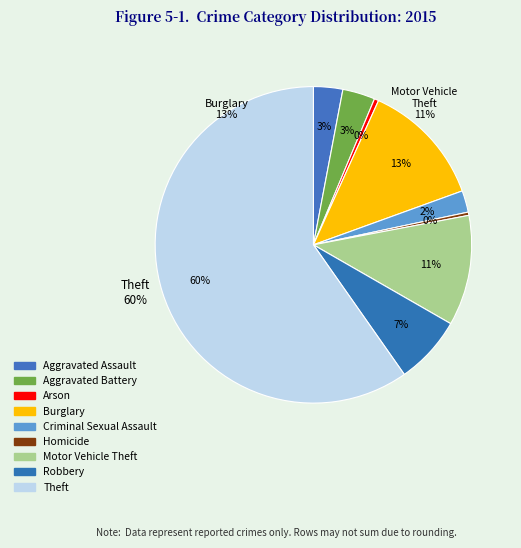

Count the number of slices in the pie.

9